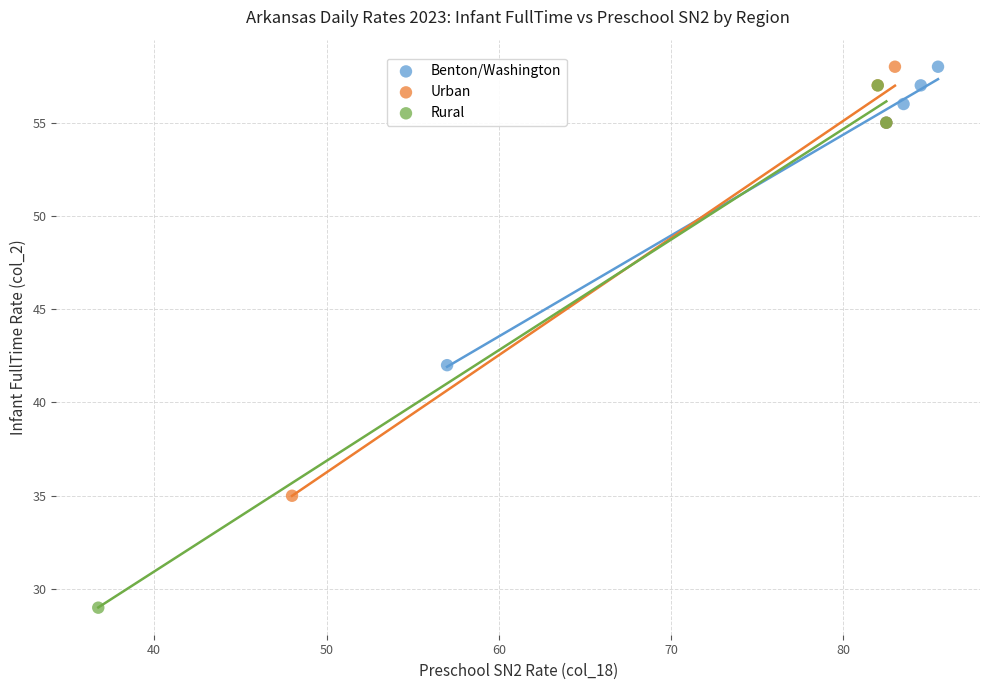

Which series reaches the minimum Y coordinate?

Rural